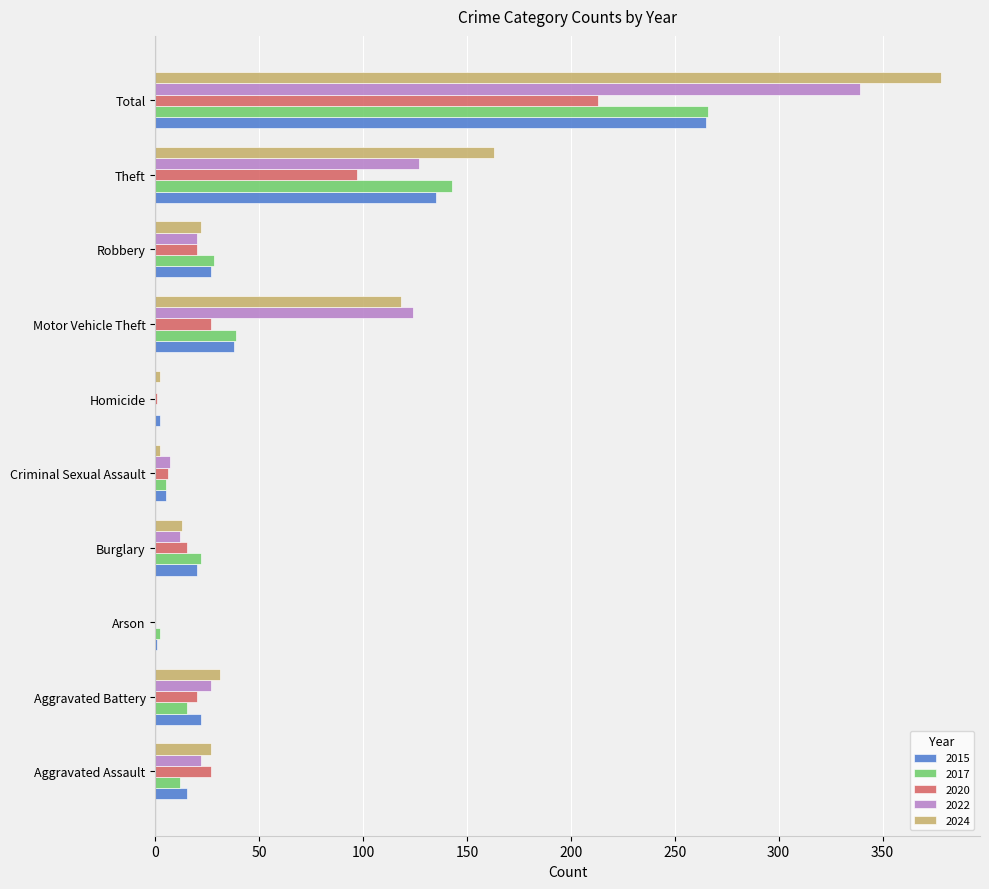

Between Burglary and Motor Vehicle Theft, which series saw the biggest shift?

2022